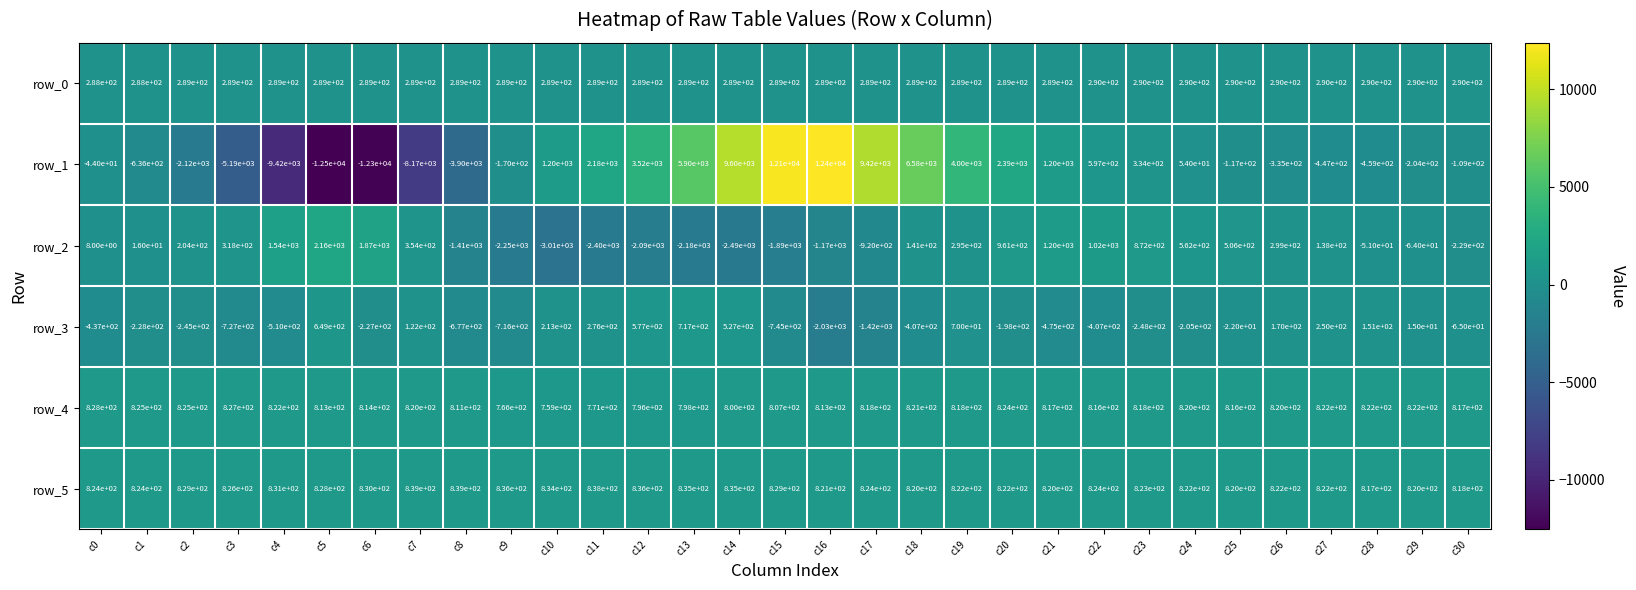

What is the total value across all series at c16?

11123